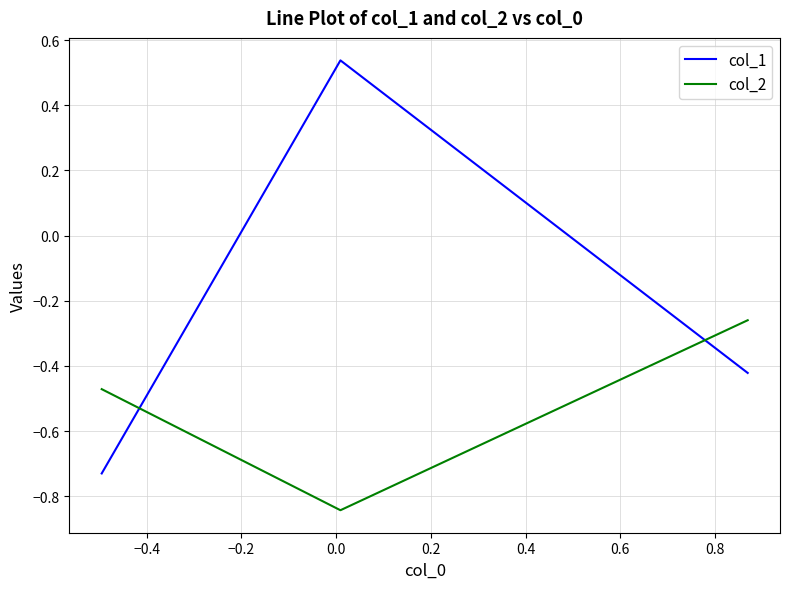

List the series in order of their overall mean, lowest first.

col_2, col_1